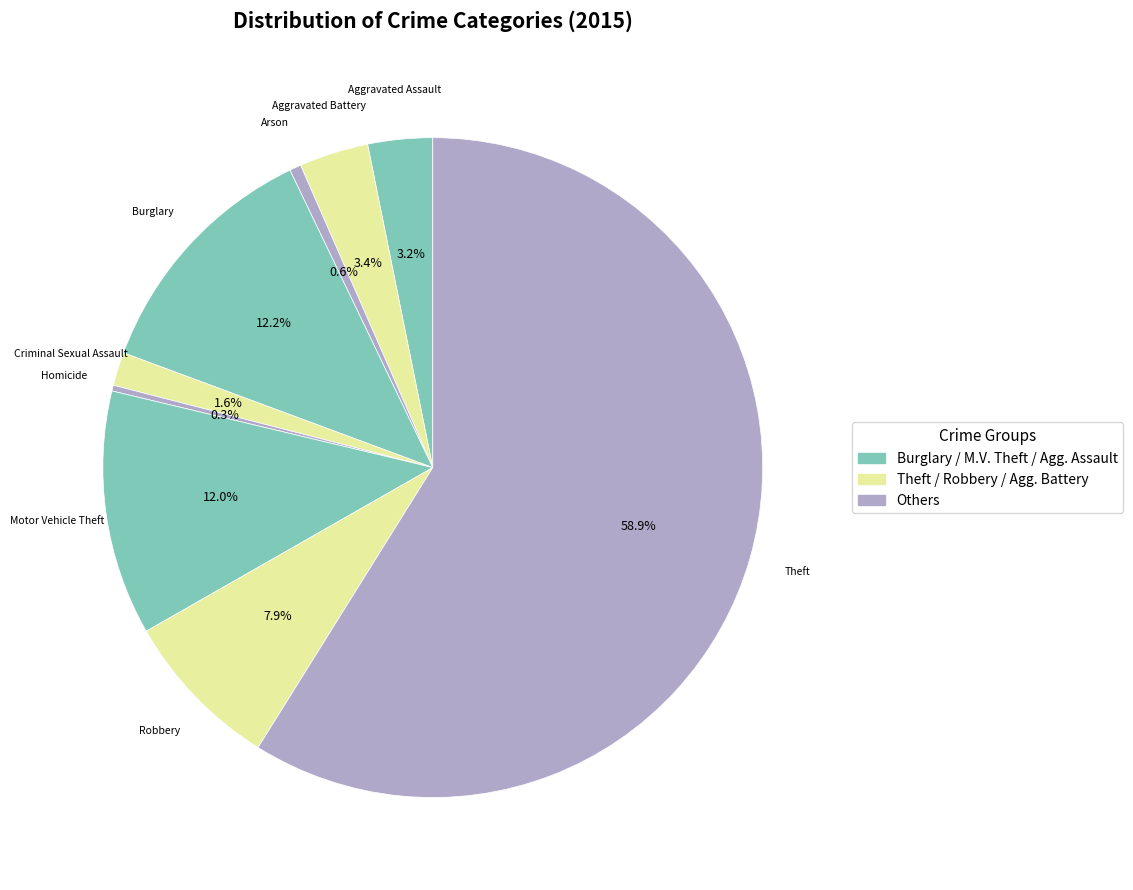

Count the number of slices in the pie.

9